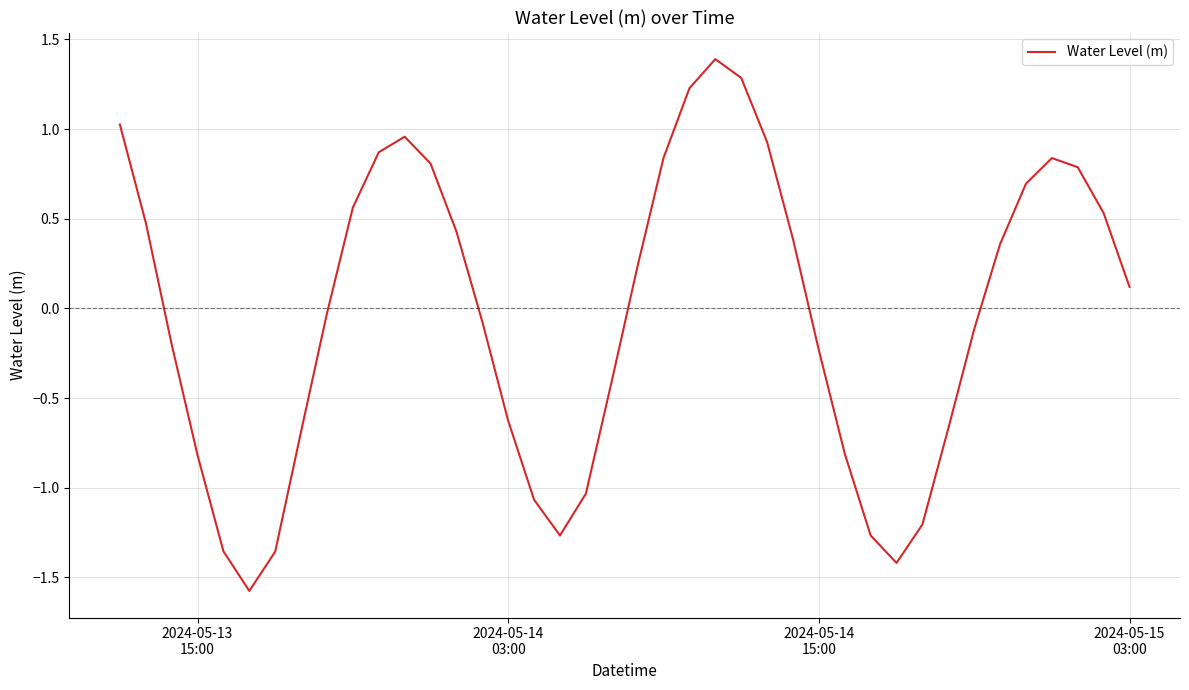

What is the difference between the maximum and minimum values?

3.0